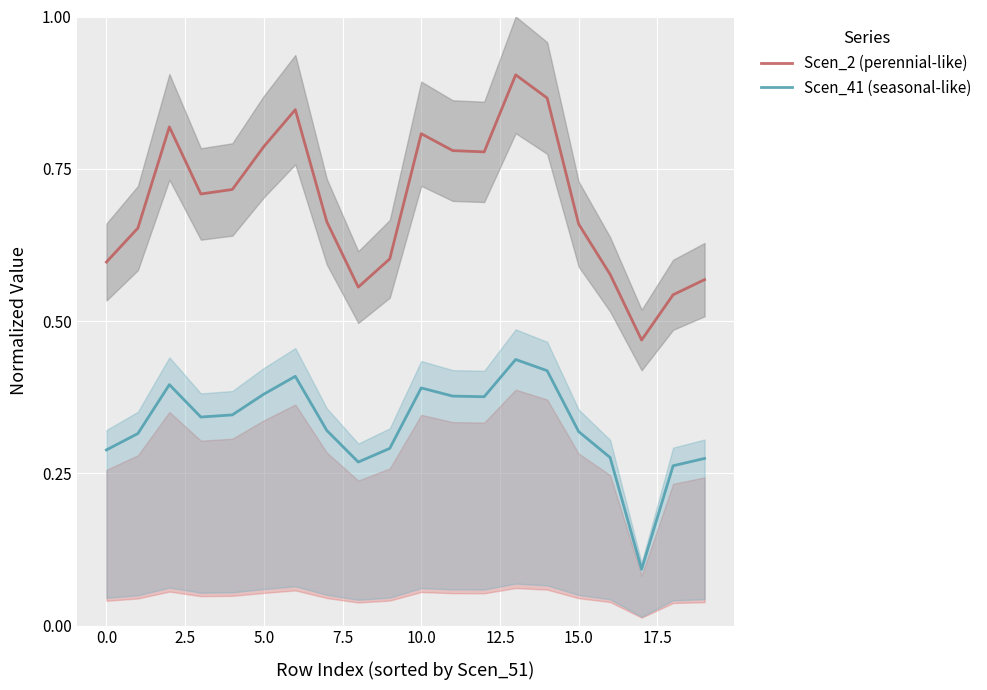

At which category is the sum across all series the highest?

13